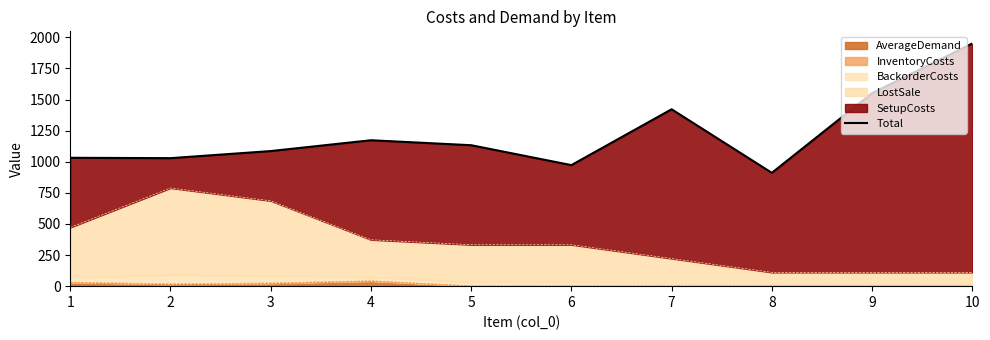

What value does the data have at 1?

1032